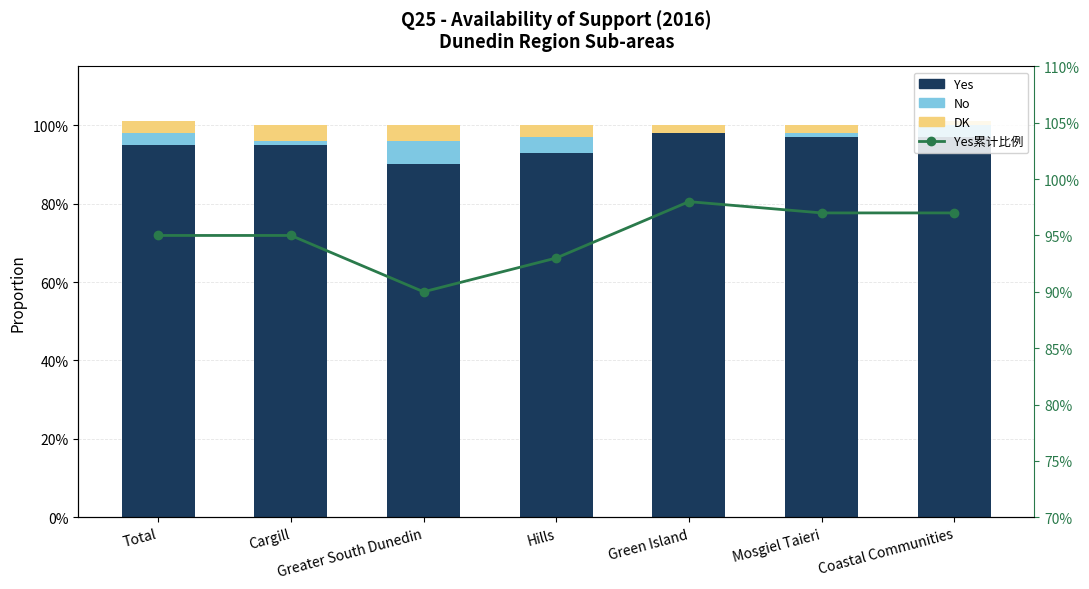

At which label does DK reach its minimum?

Coastal Communities